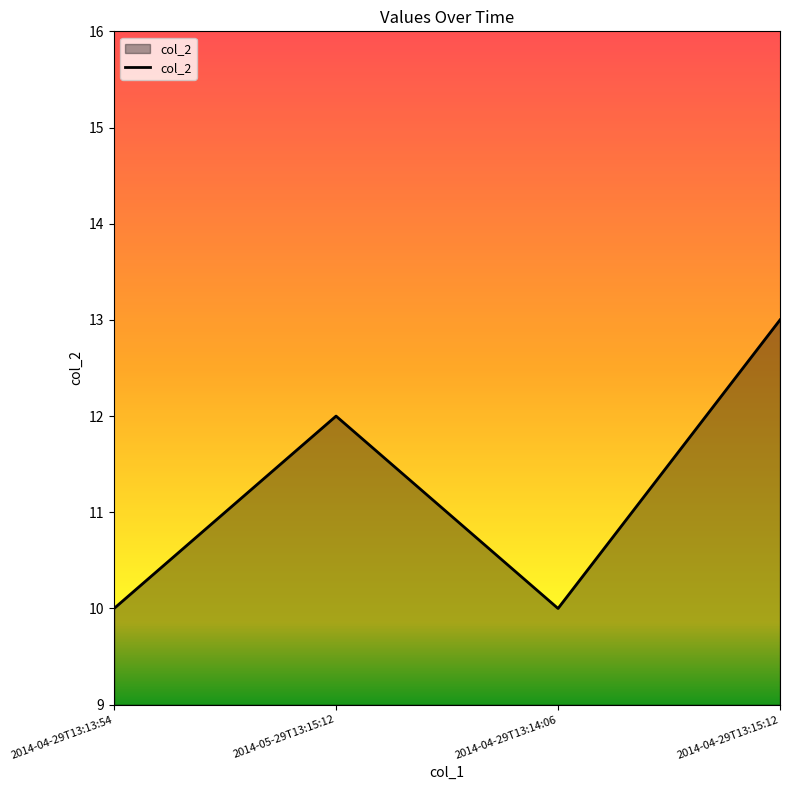

How many values are below 12?

2